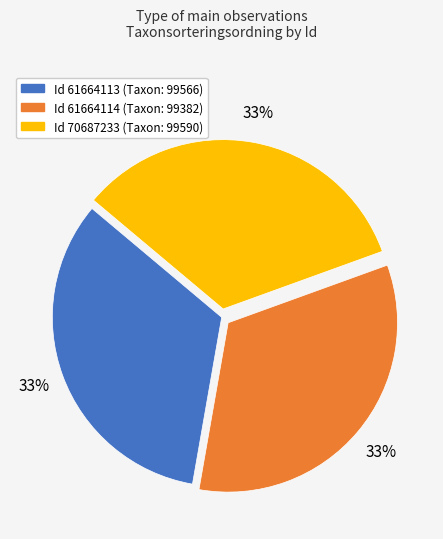

To the nearest percent, what is the average slice percentage?

33%